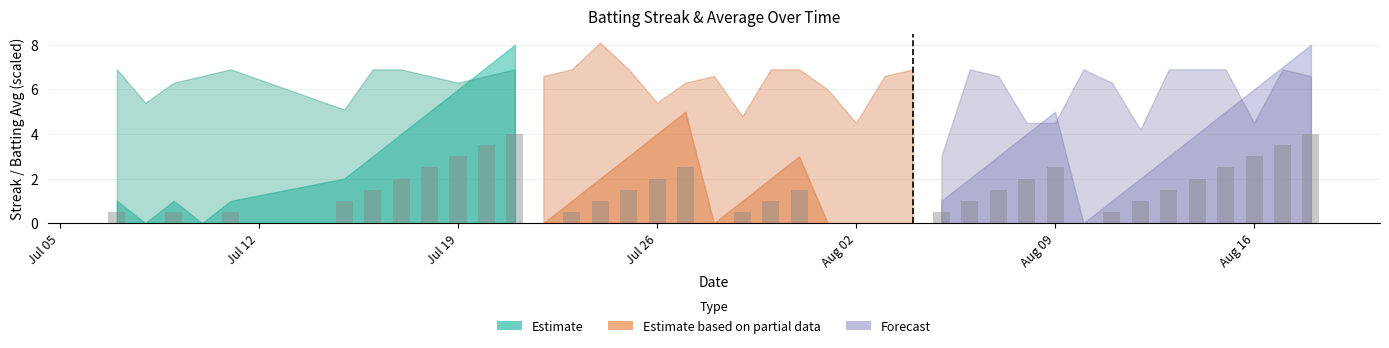

What is the sum of all values?

55.0